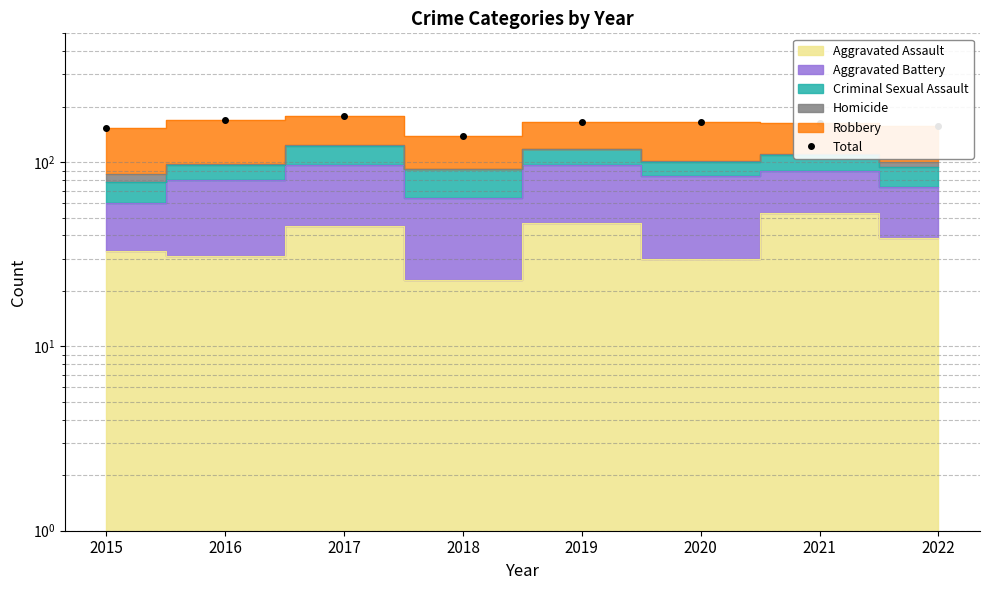

At which category does the data reach its first local valley?

2018